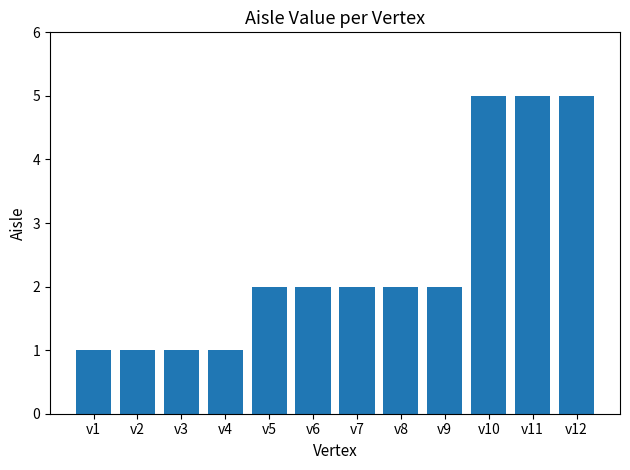

What is the value of the 3rd bar from the left?

1